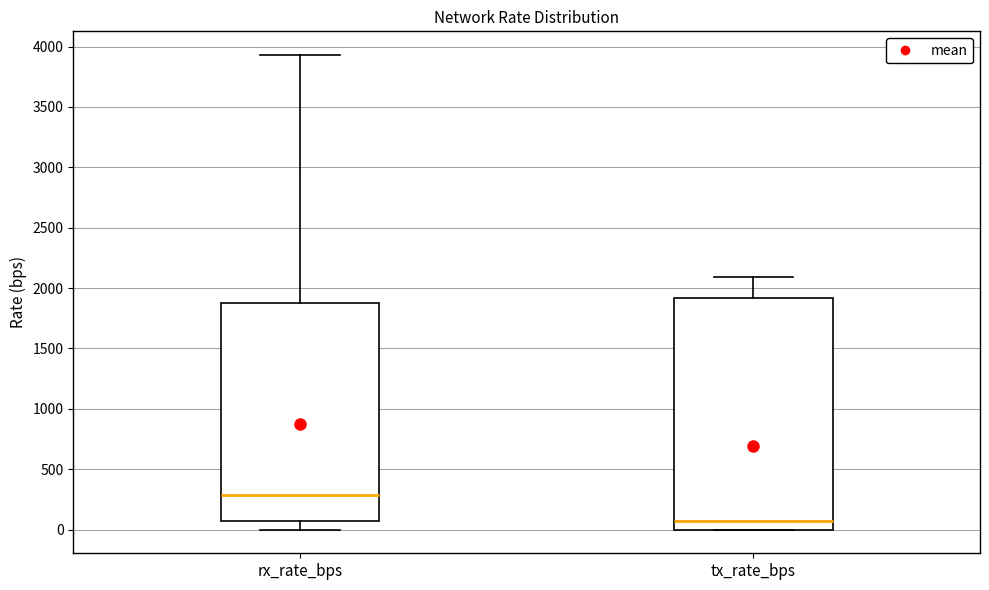

Where does the upper whisker of the box for rx_rate_bps end on the y-axis? The values are not printed on the chart, so give them approximately, as read against the axis.

3950